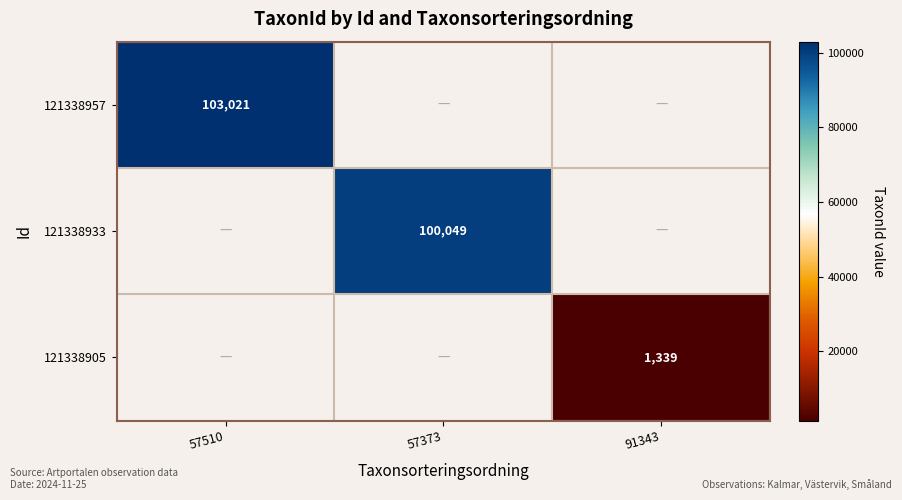

At how many categories does at least one series exceed 28034?

2